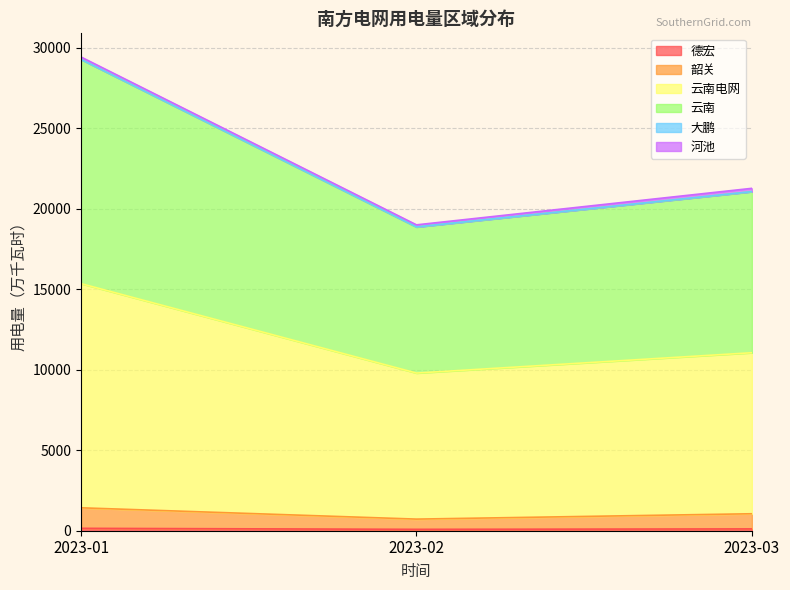

Does the chart have visible grid lines?

Yes